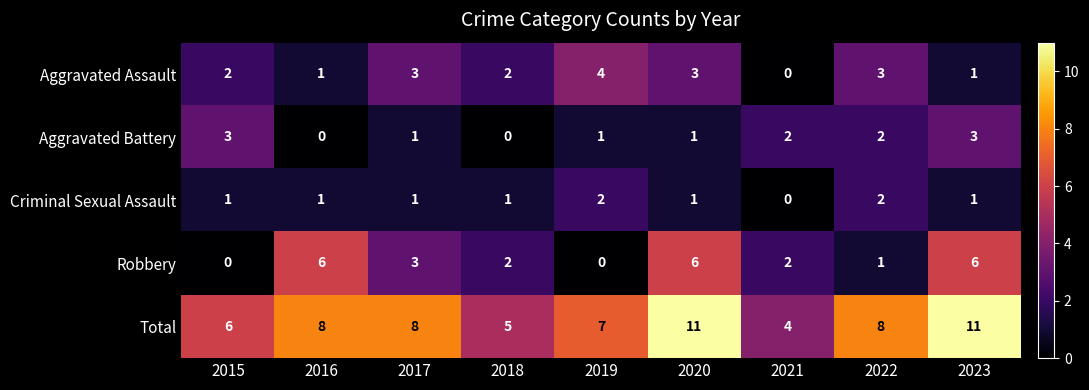

True or false: Total has a value of 11 at 2016.

False